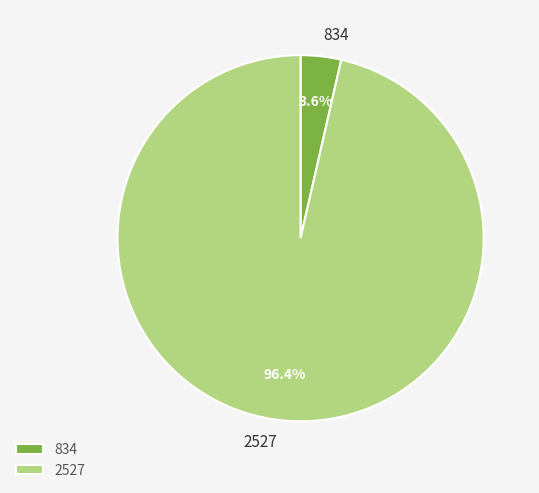

Is there a majority slice in this chart?

Yes